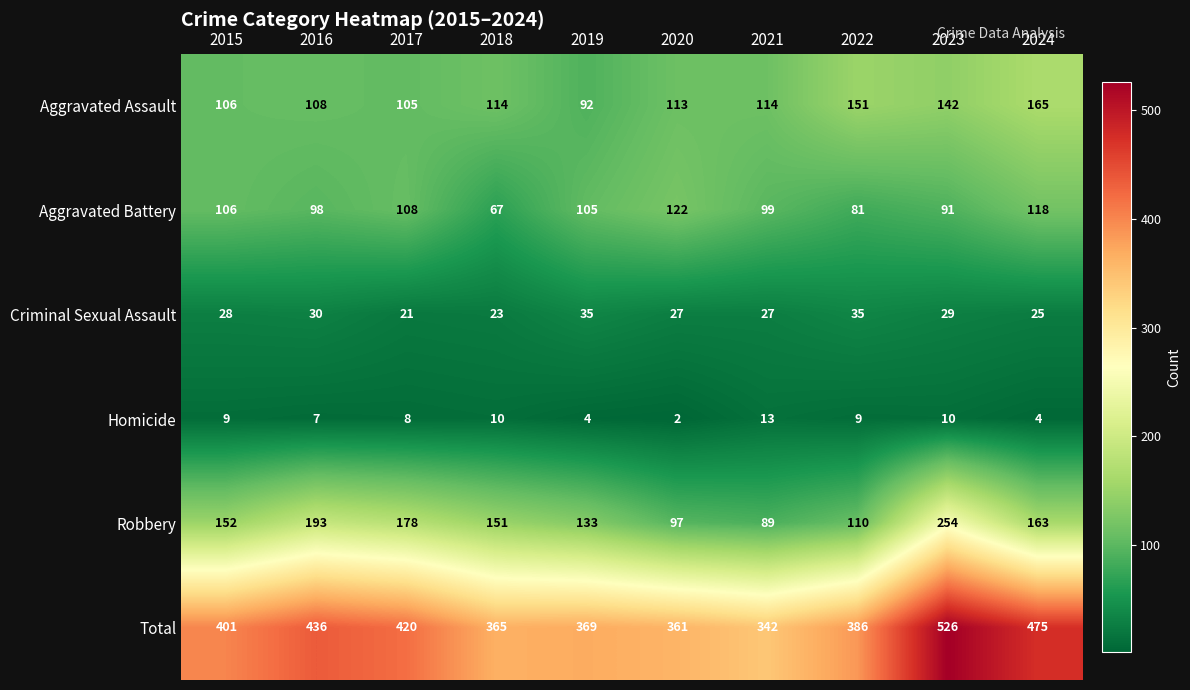

At which category is the sum across all series the highest?

2023